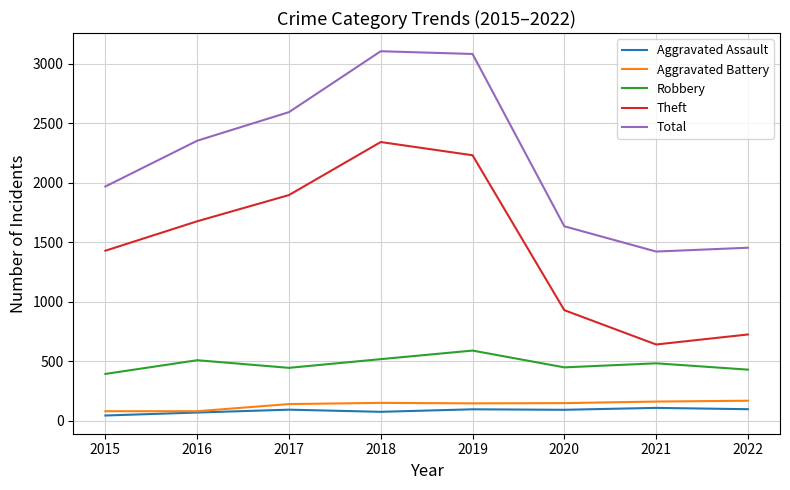

True or false: Robbery and Aggravated Assault intersect in this chart.

False